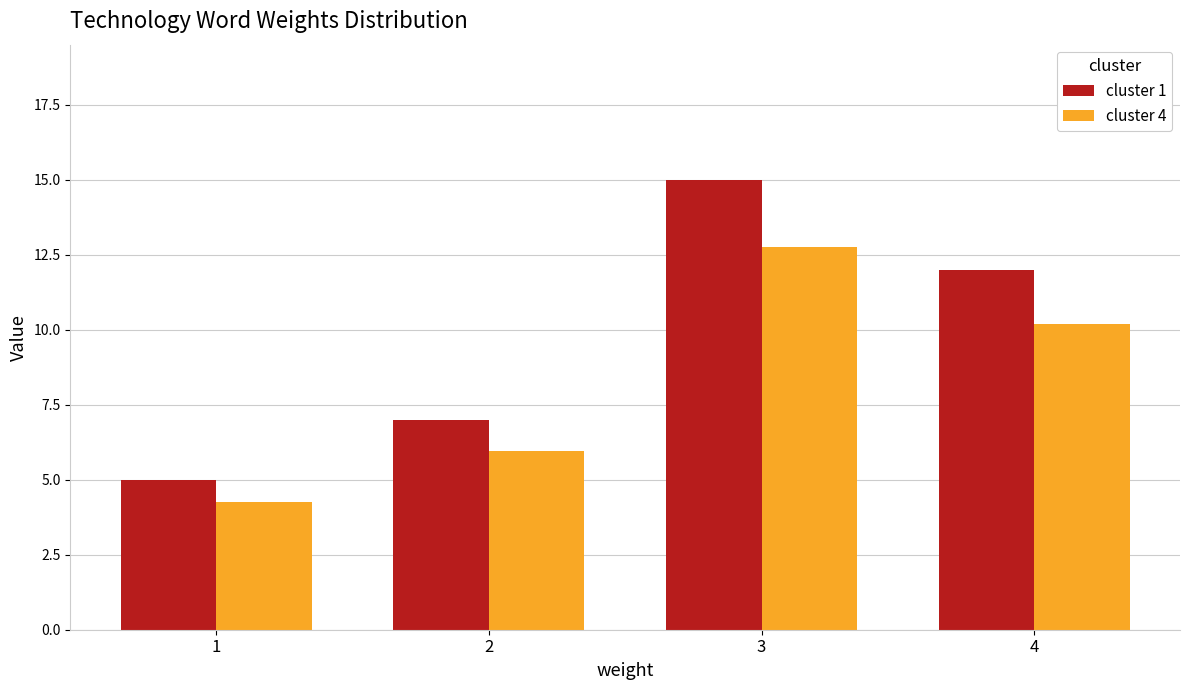

How many distinct data groups are displayed?

2